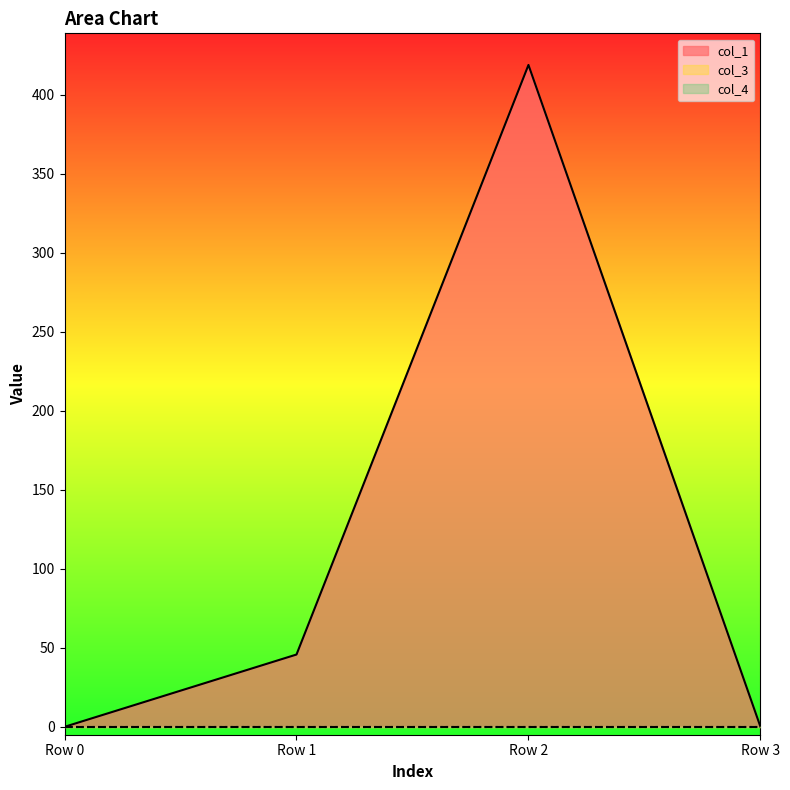

Reading left to right, what are all the values shown in this chart?

col_1: 0.0	45.8	418.9	0.1
col_3: 0.0	0.0	0.0	0.0
col_4: 0.0	0.0	0.0	0.0